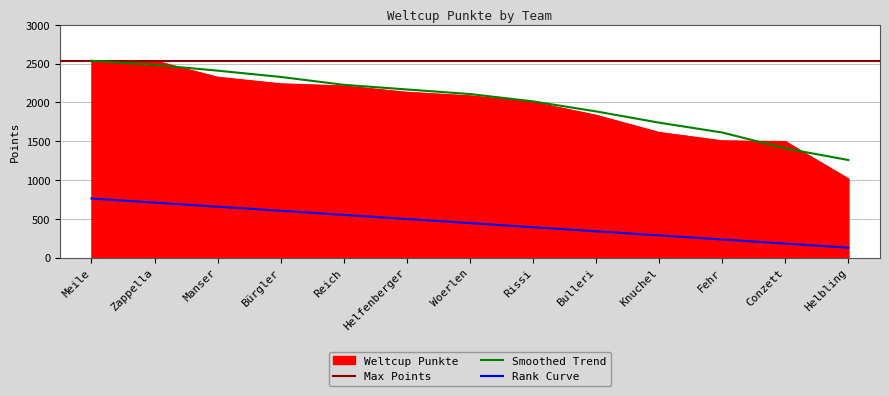

List the labels in order of value, smallest first.

Helbling, Conzett, Fehr, Knuchel, Bulleri, Rissi, Woerlen, Helfenberger, Reich, Bürgler, Manser, Meile, Zappella